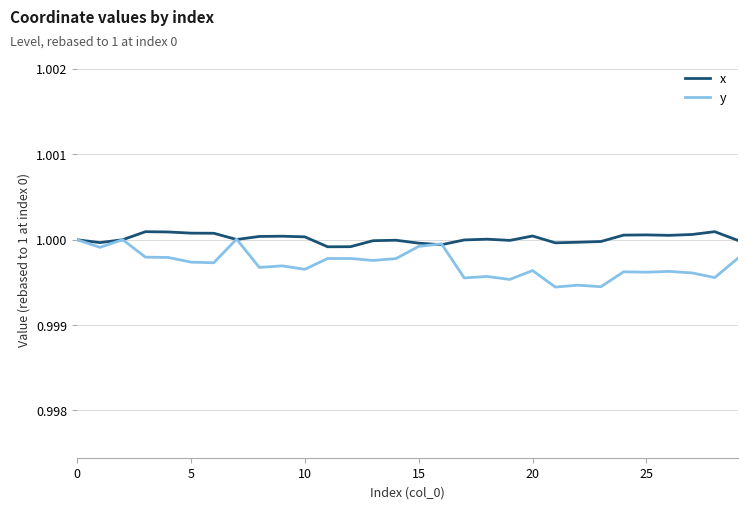

Which series has the largest total across all categories?

x